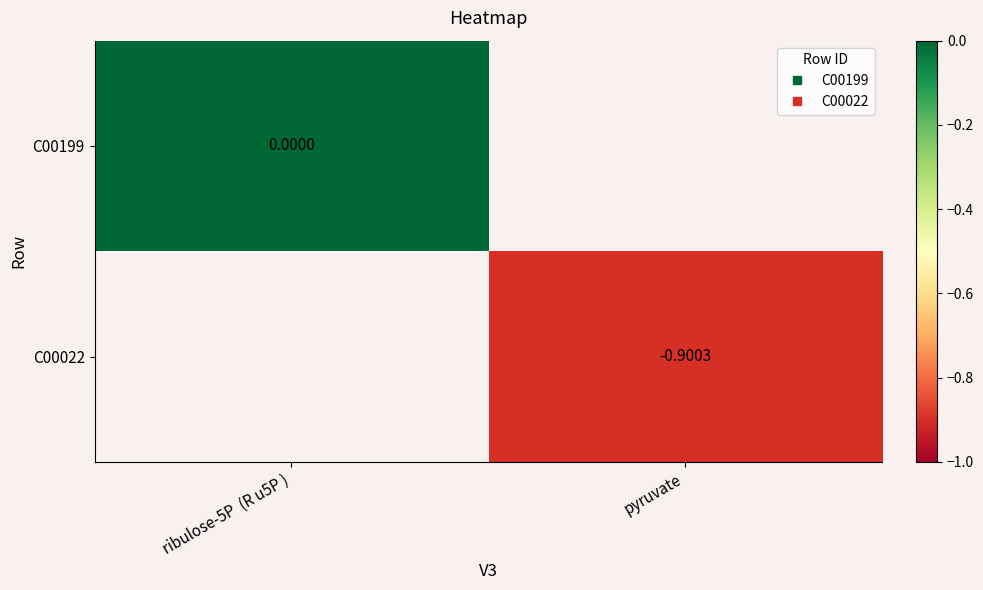

What is the minimum value shown in the chart?

-0.9